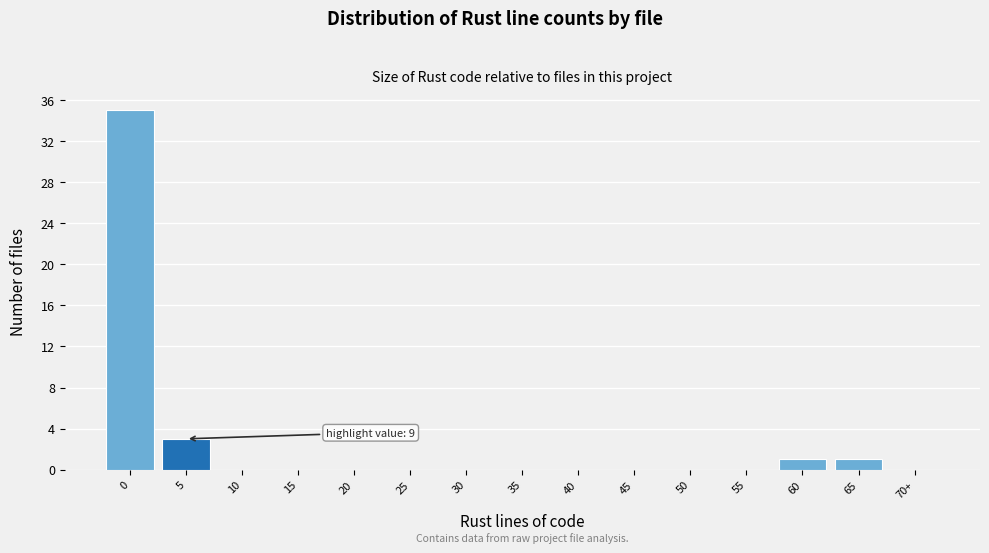

Reading left to right, transcribe all the data shown in this chart.

0=35	5=3	10=0	15=0	20=0	25=0	30=0	35=0	40=0	45=0	50=0	55=0	60=1	65=1	70+=0